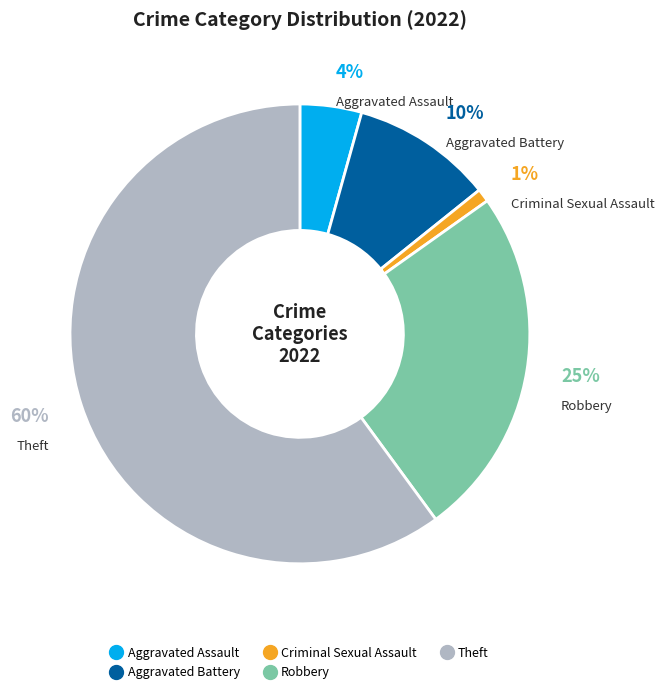

To the nearest percent, what is the difference between the largest and smallest slice percentages?

59%